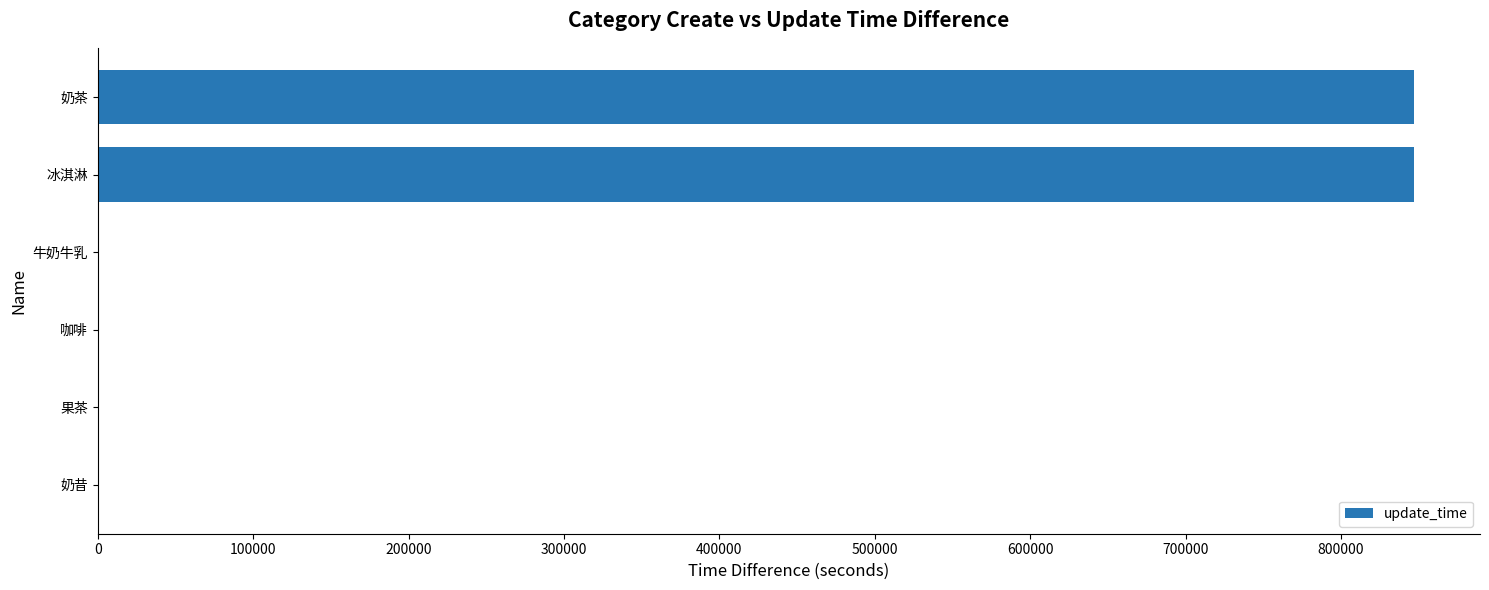

The chart shows a value of -527233.1 at 奶昔. True or false?

False